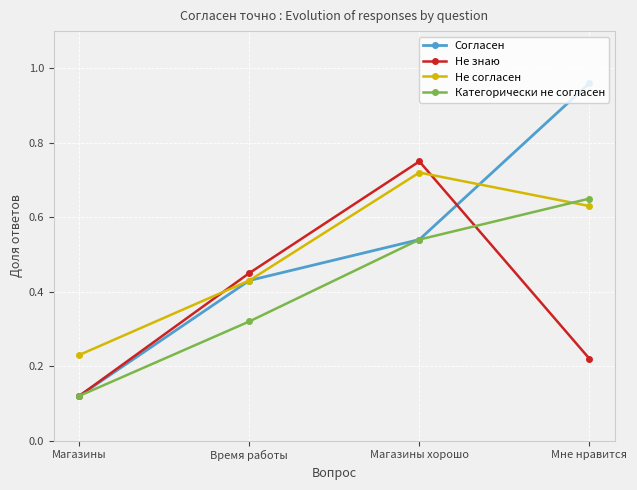

At which category does the chart reach its minimum across all series?

Магазины